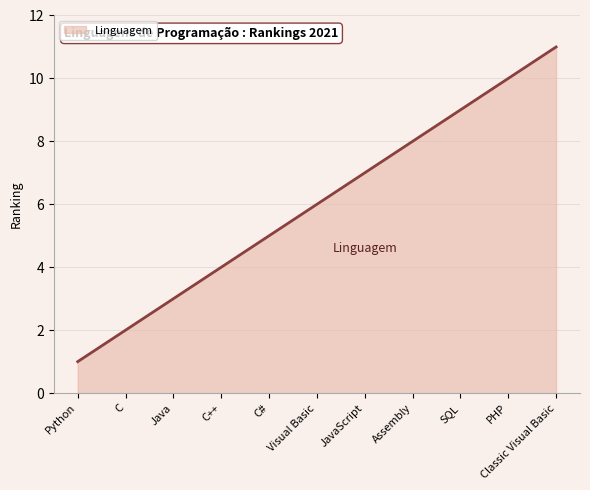

What is the approximate value at Visual Basic, to the nearest 5?

5